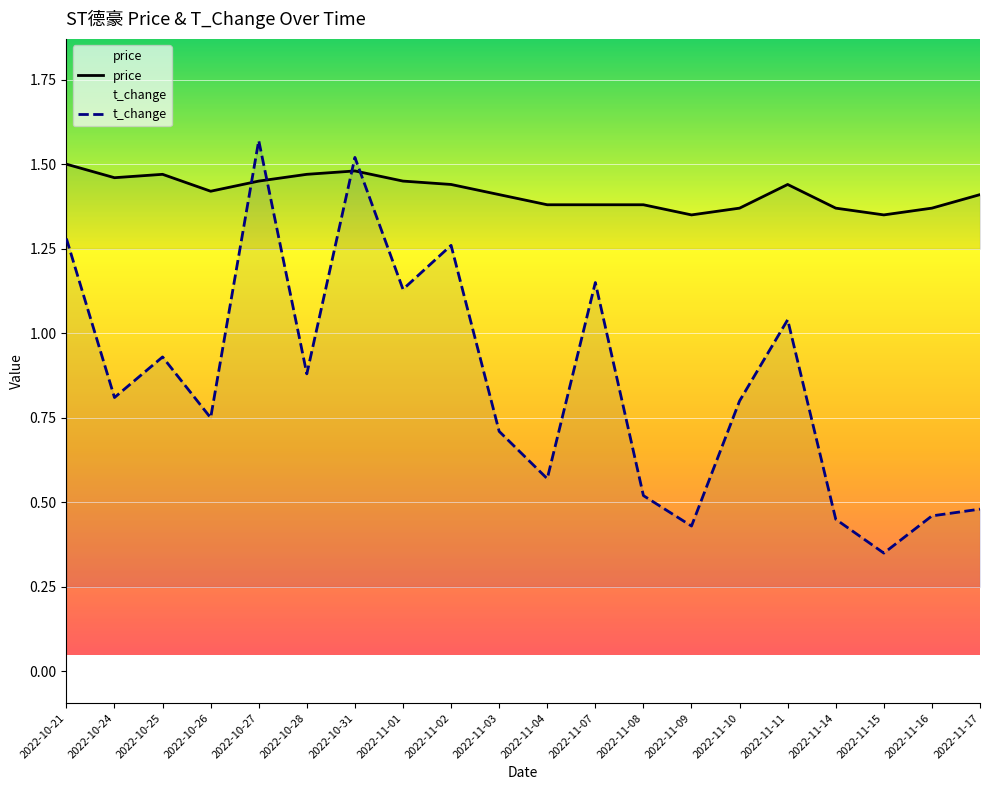

What is the difference between the price values at 2022-11-04 and 2022-11-01?

0.1